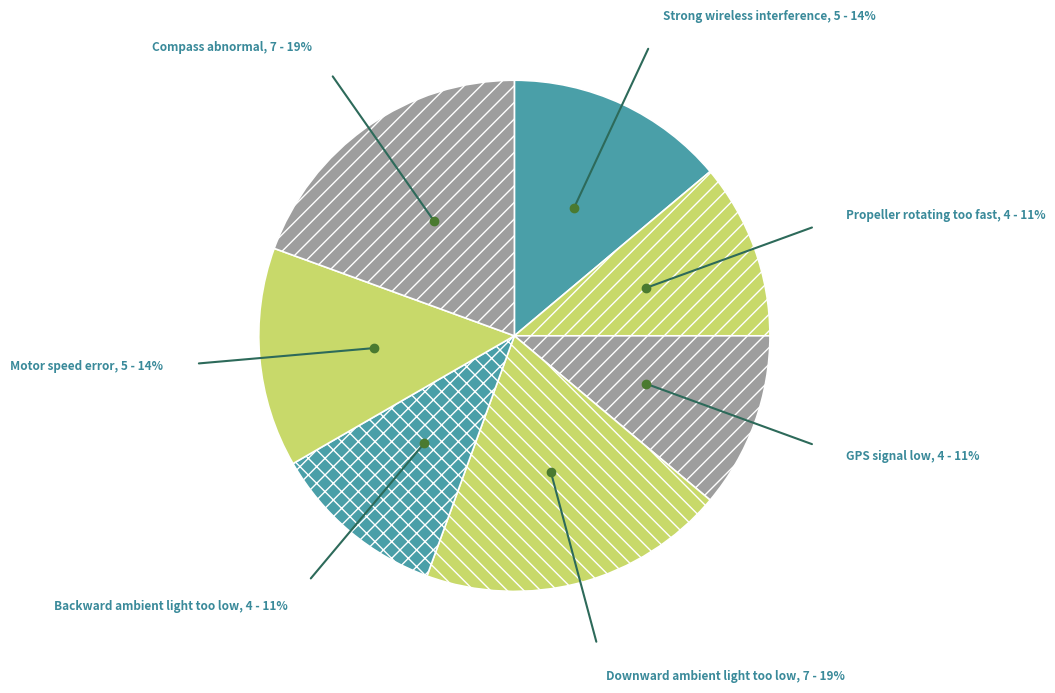

How many slices are in this pie chart?

7